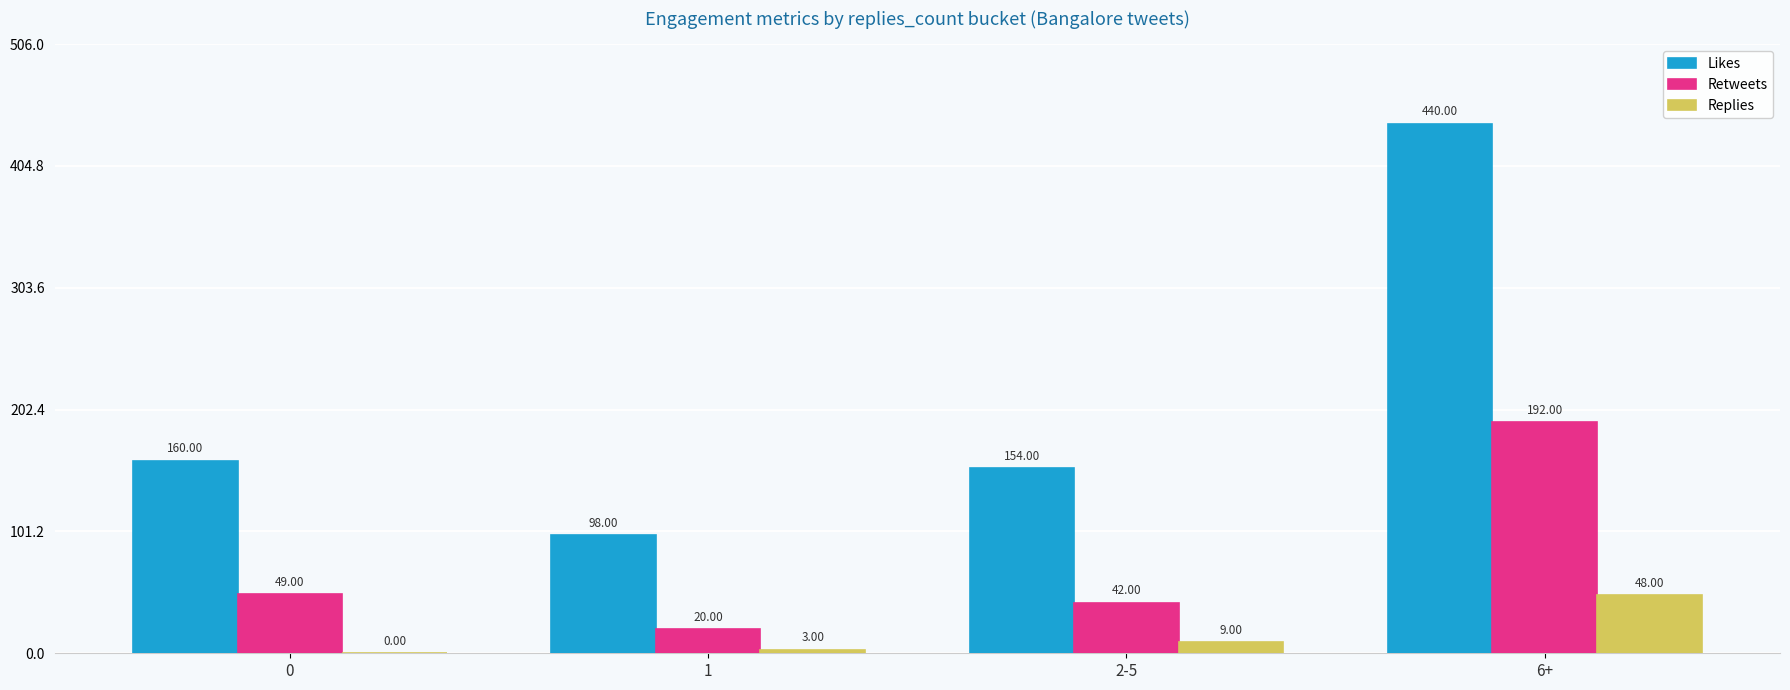

What is the total value across all series at 0?

209